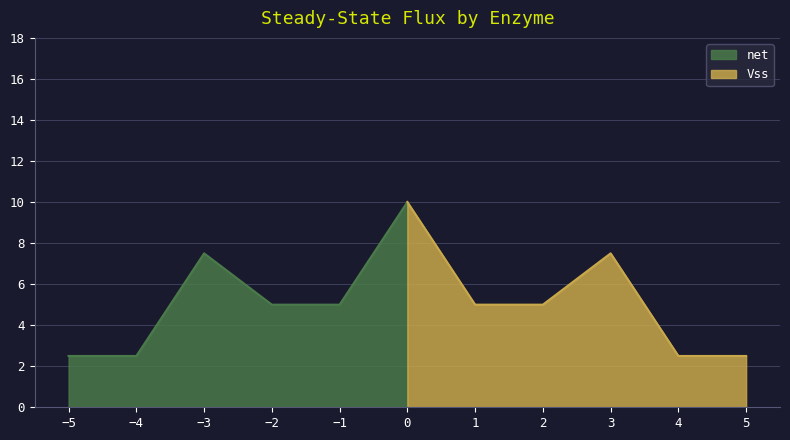

The value of Vss at 5 is 3.5. True or false?

False